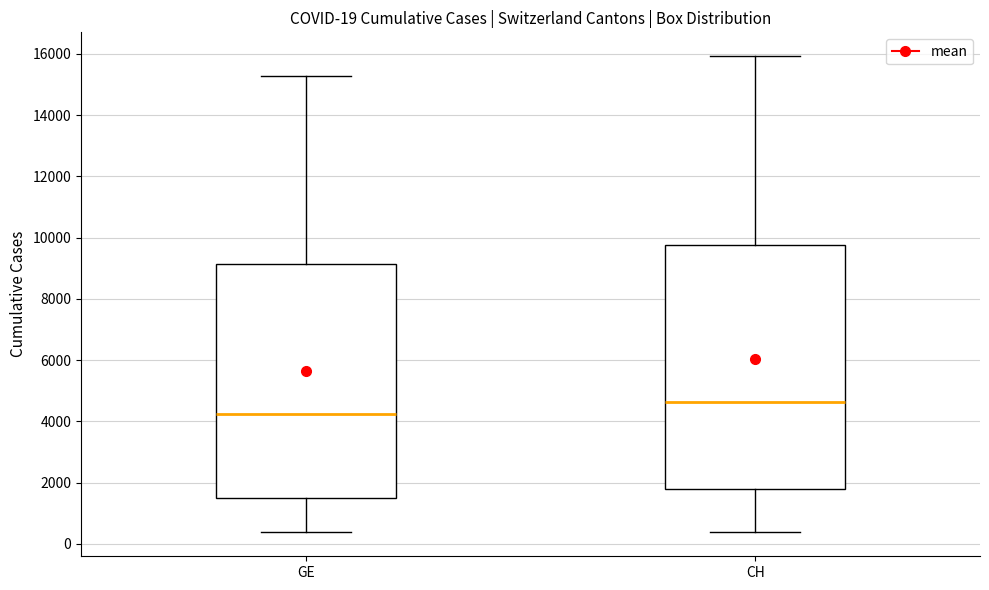

Which box is the tallest, from its lower edge to its upper edge?

CH